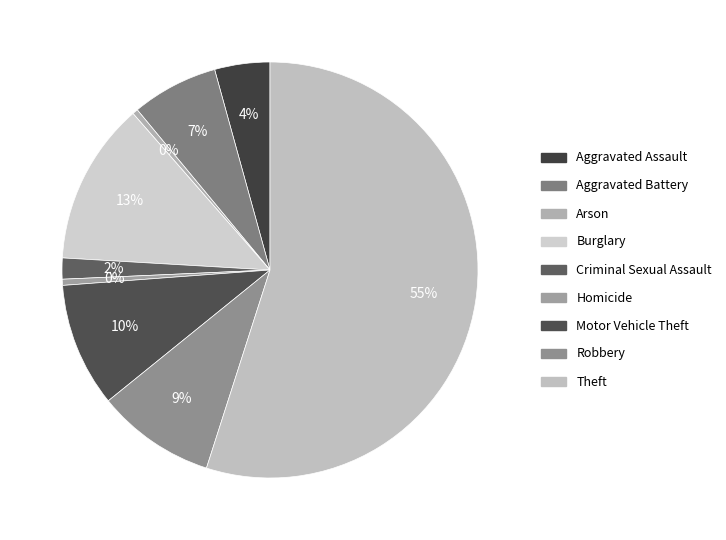

How many slices are in this pie chart?

9